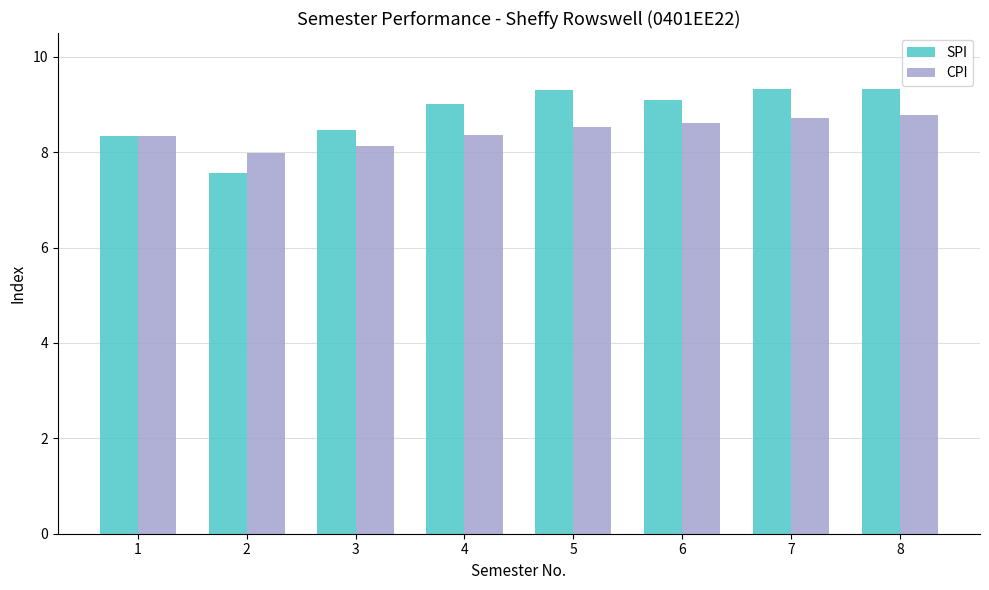

What is the difference between the maximum and second lowest values in the CPI series?

0.6